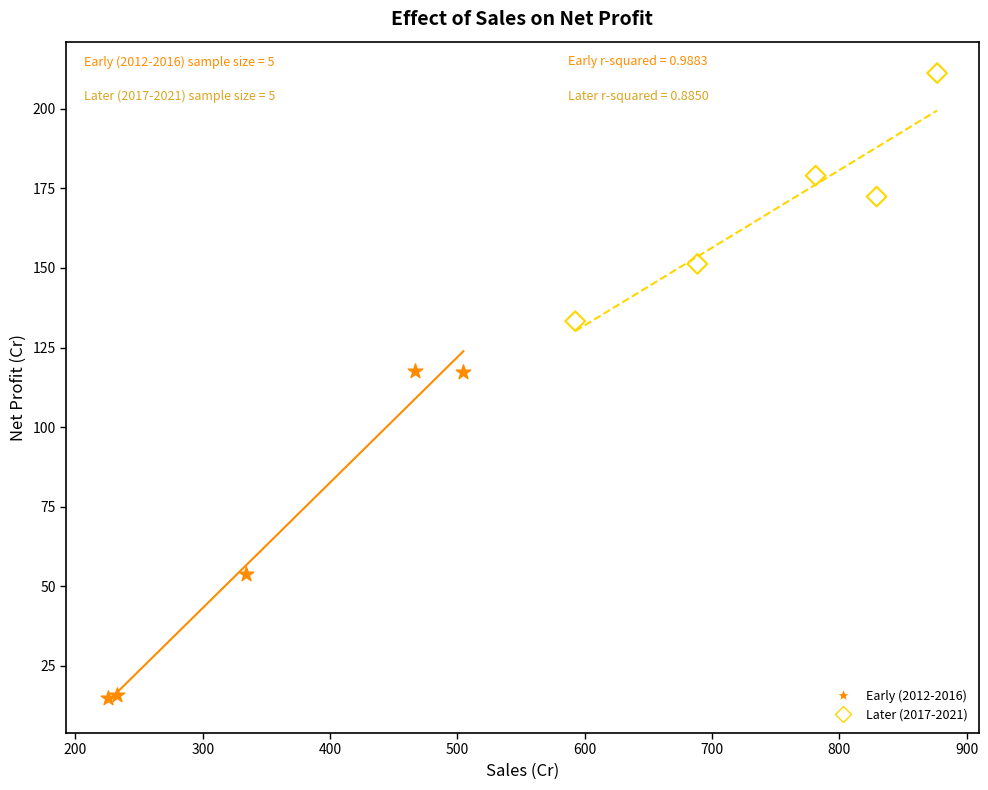

Which series reaches the minimum Y coordinate?

Early (2012-2016)